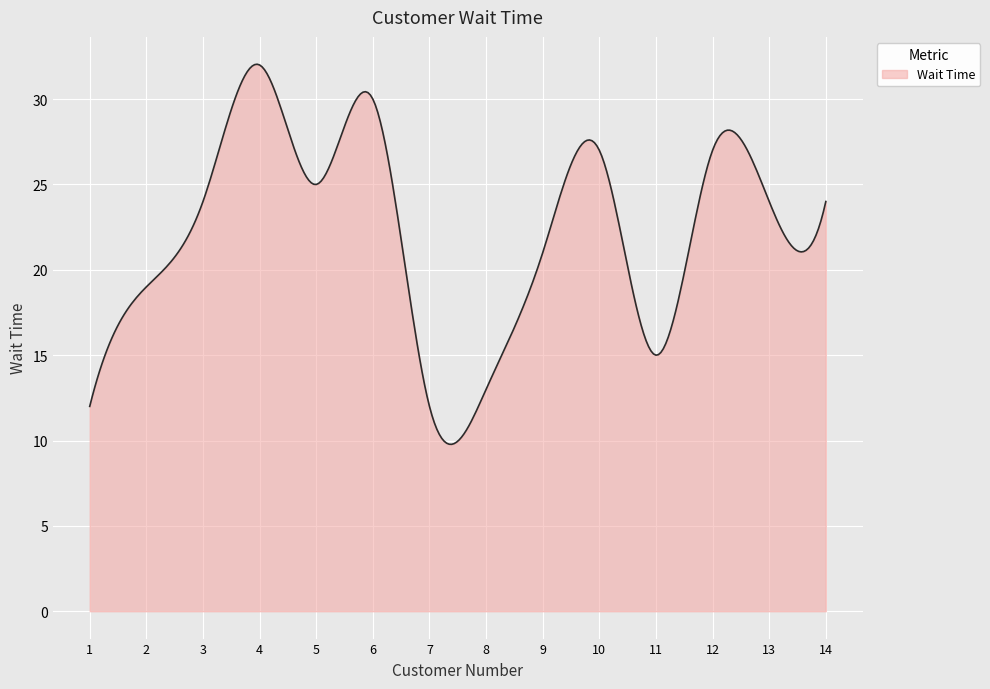

What is the difference between the maximum and minimum values?

22.3